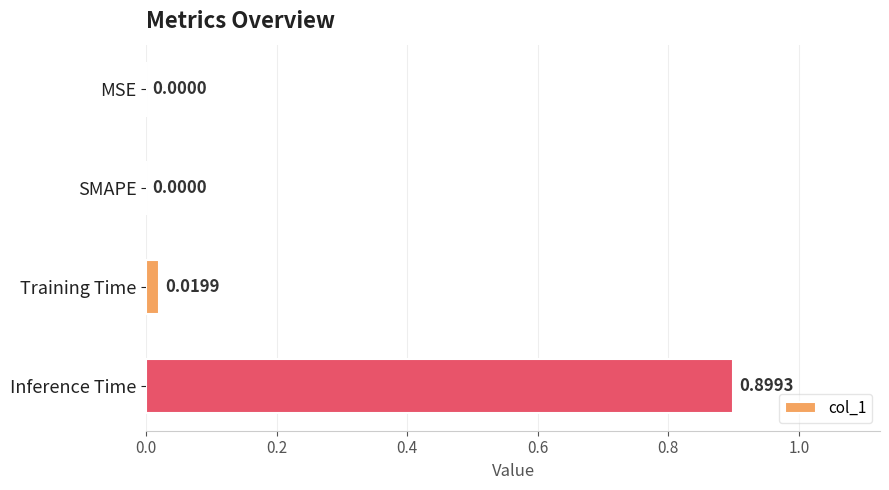

Which category has the highest value across all series?

Inference Time